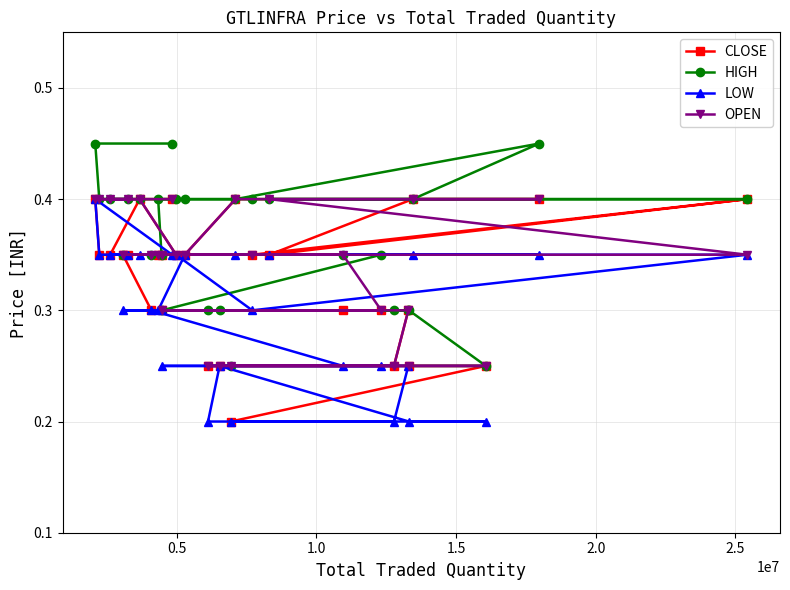

What is the maximum value for LOW?

0.4